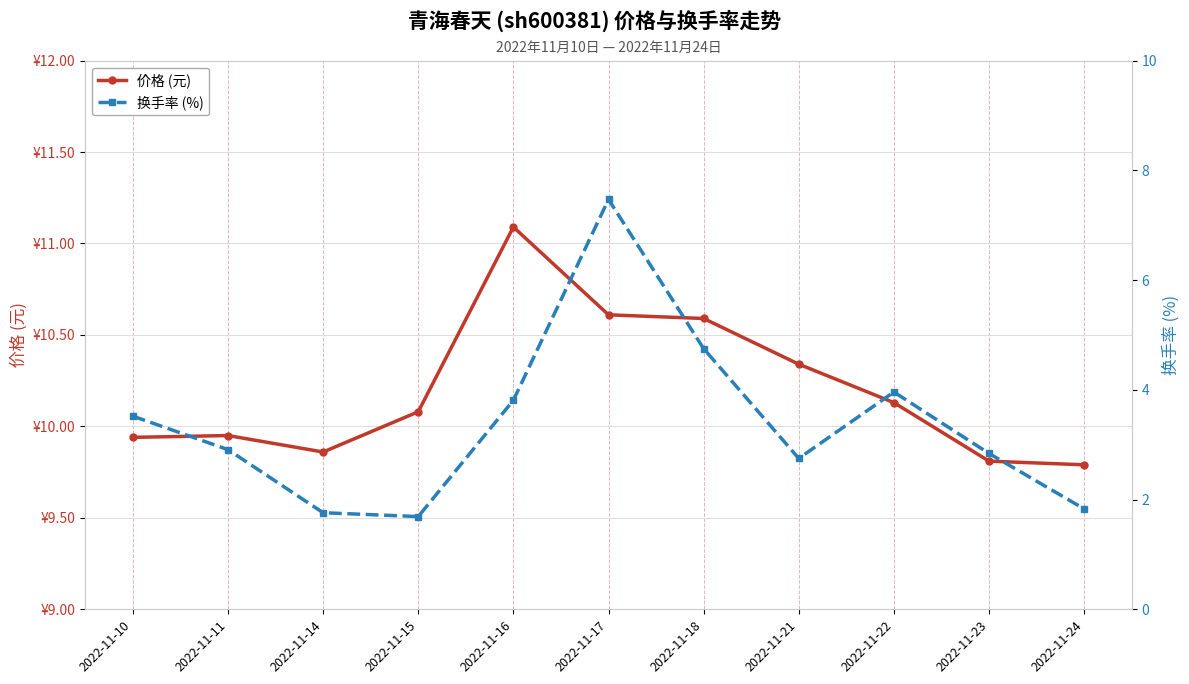

What is the difference between the 换手率 (%) values at 2022-11-14 and 2022-11-10?

1.8